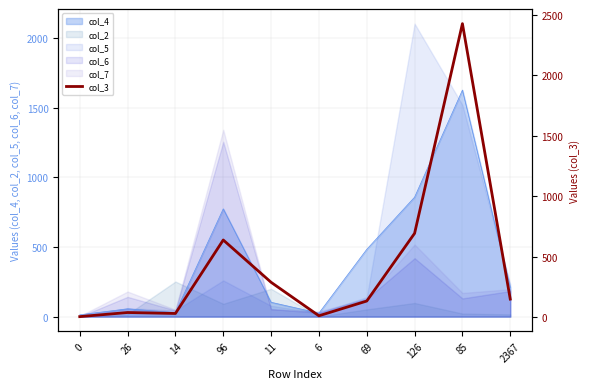

What is the average value?

441